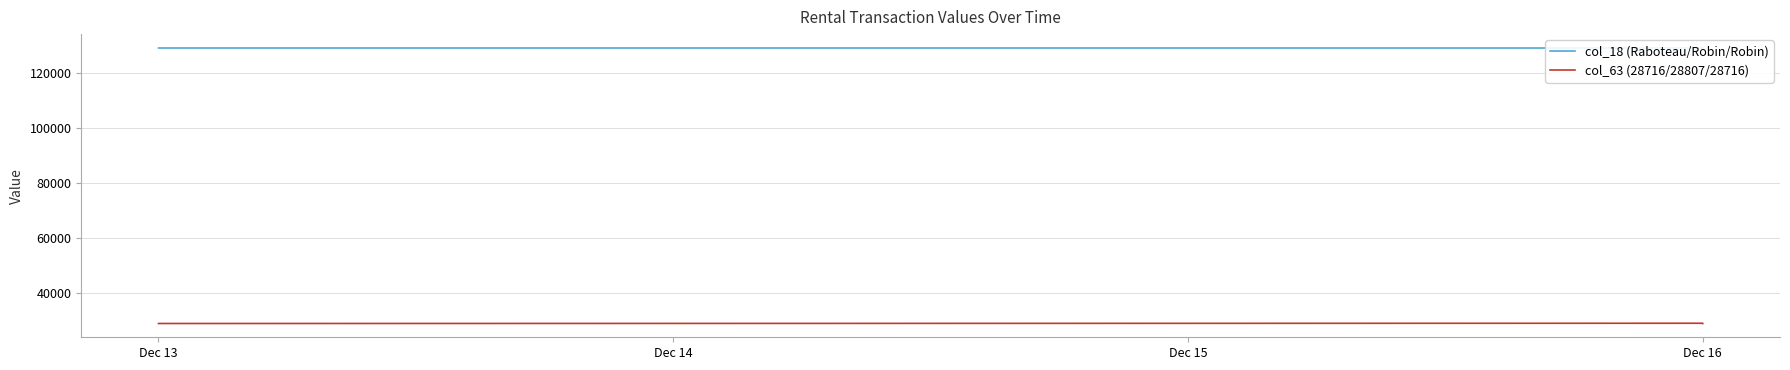

Which series has the largest total across all categories?

col_18 (Raboteau/Robin/Robin)